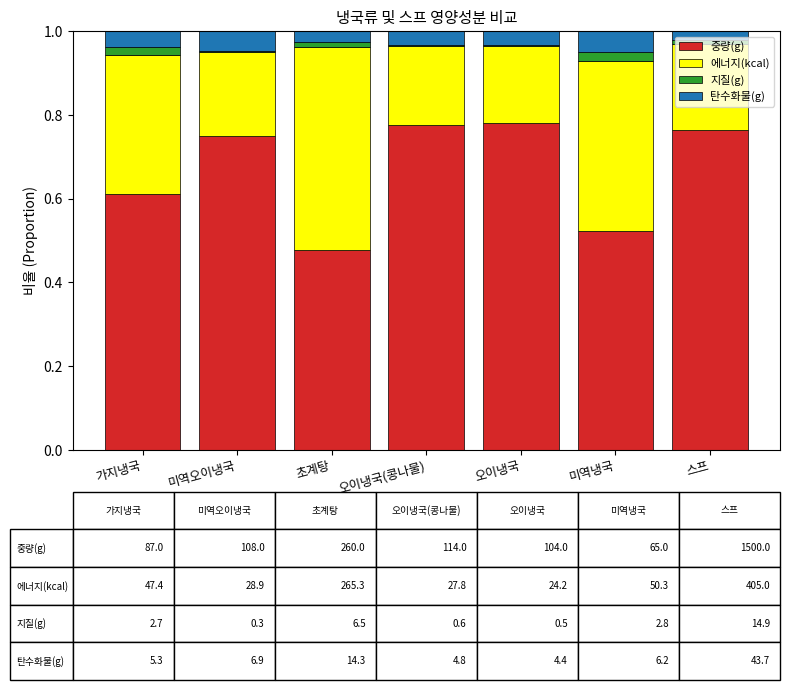

At which category is the sum across all series the highest?

가지냉국